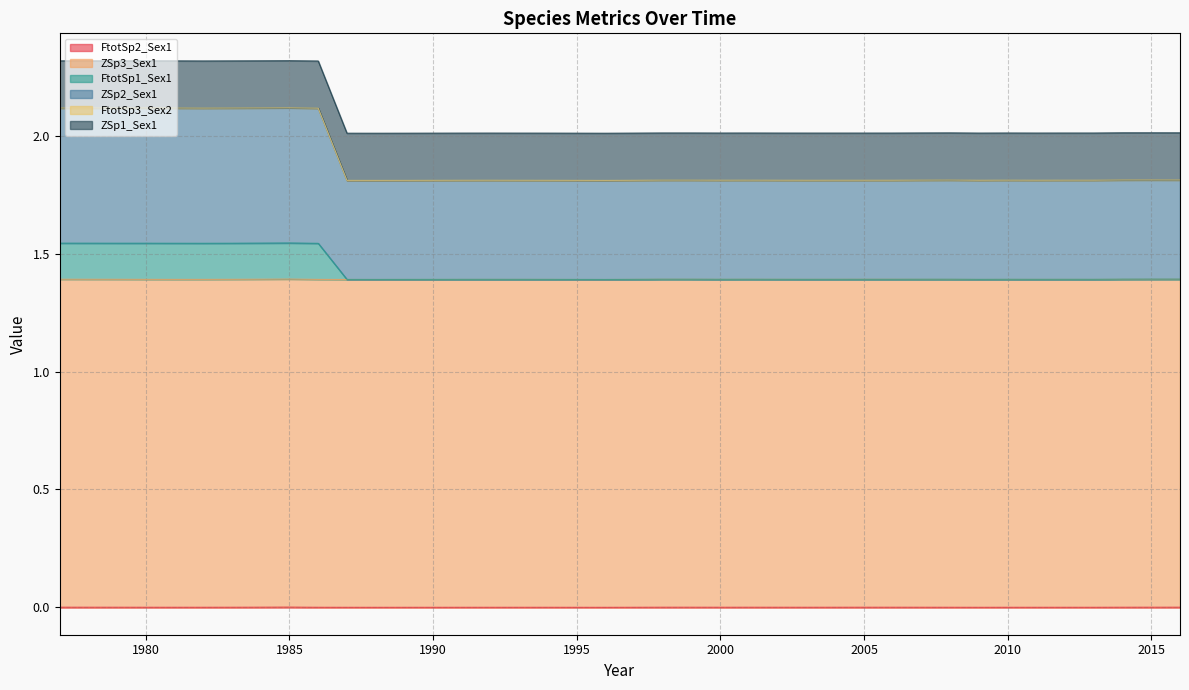

True or false: ZSp2_Sex1 and FtotSp1_Sex1 cross at least once.

False